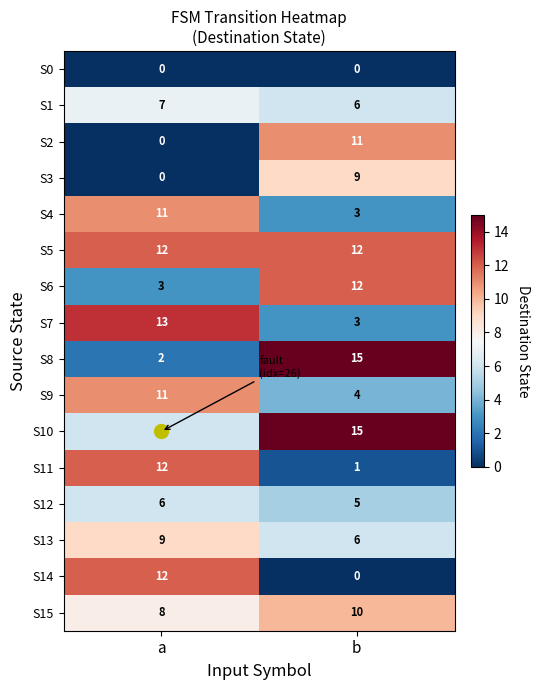

What is the sum of the S1 values at a and b?

13